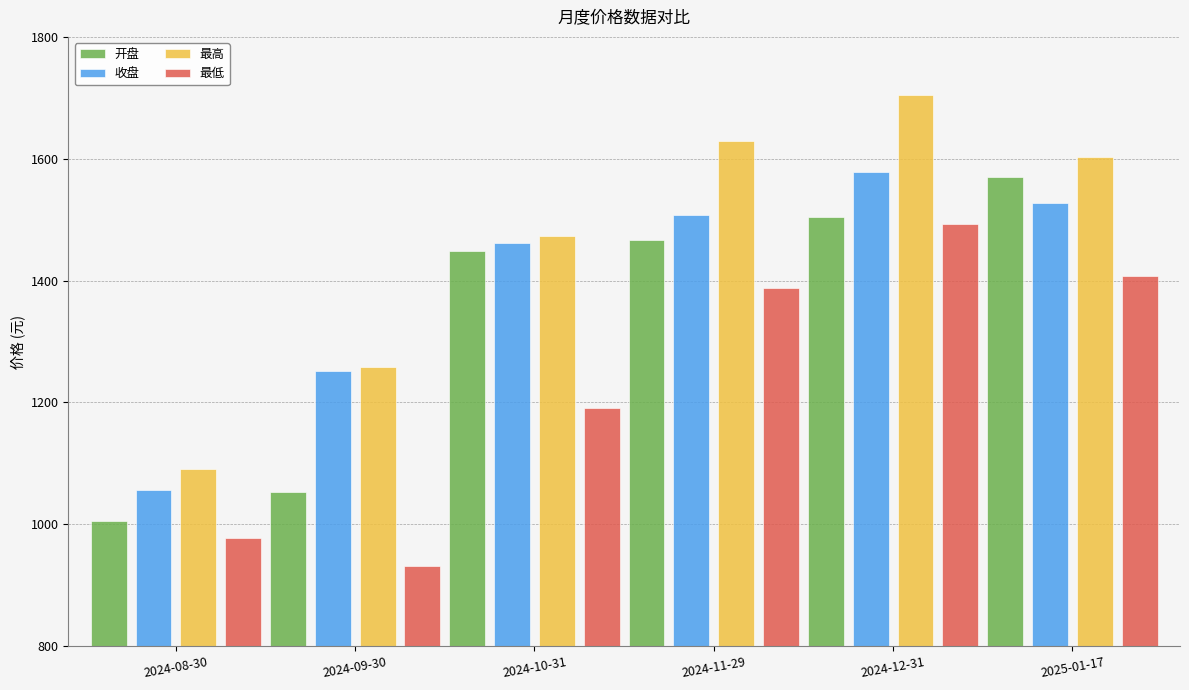

How many distinct data groups are displayed?

4